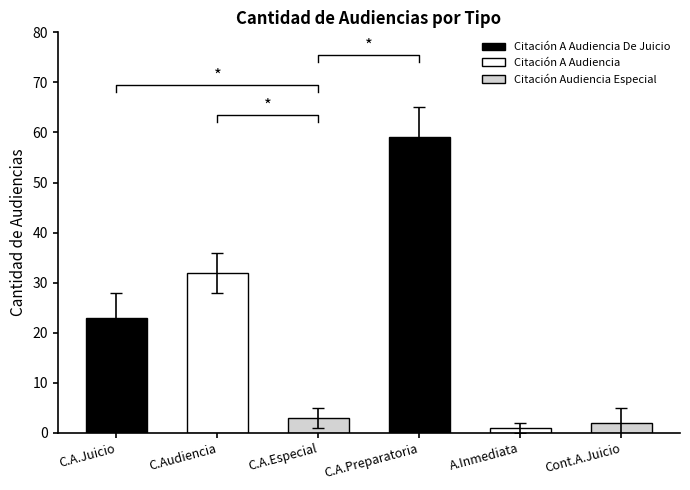

What is the change in value from C.A.Juicio to C.Audiencia?

+9